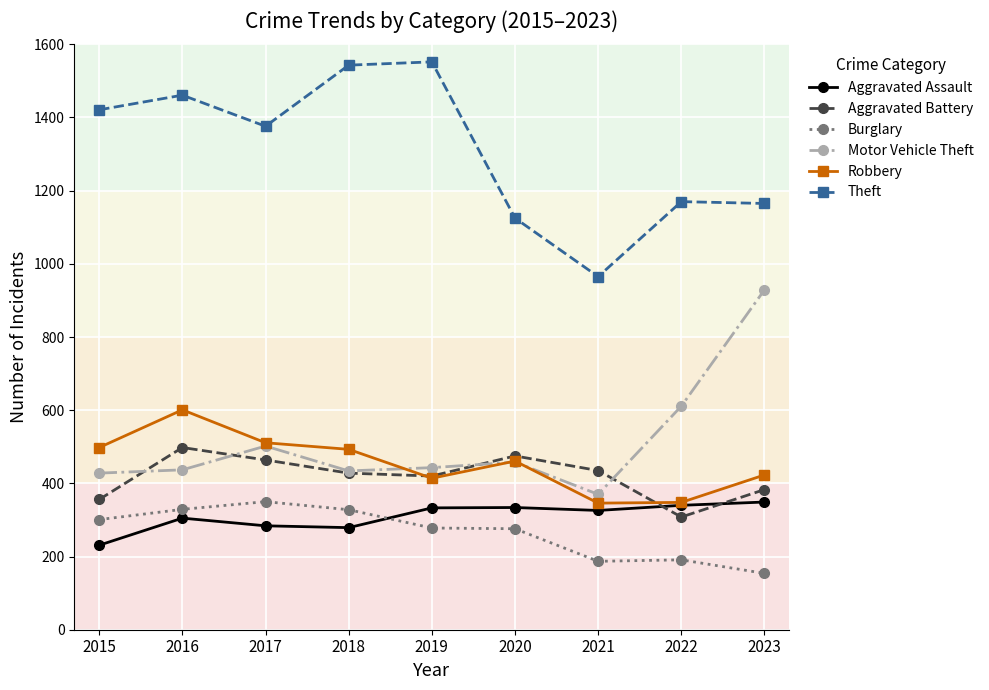

True or false: Motor Vehicle Theft has more than 2 points higher than both neighbors.

False